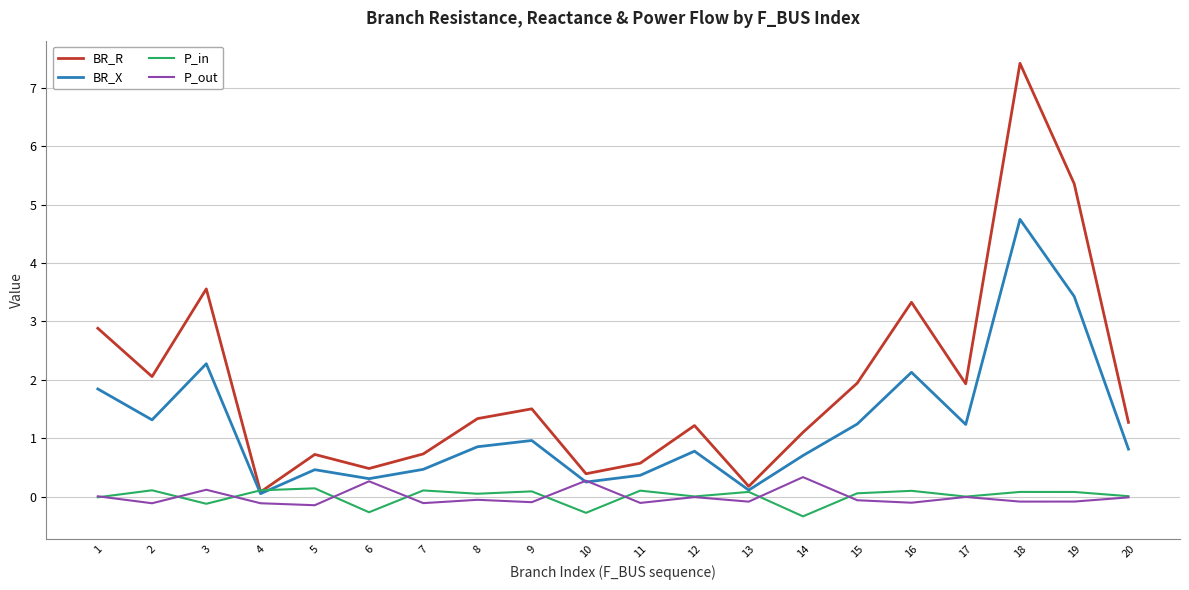

Which series changed the most between 12 and 17?

BR_R